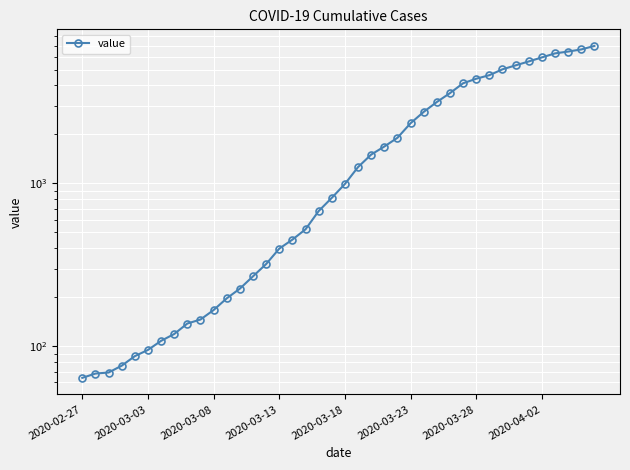

Is this an area chart (filled region under the line)?

No